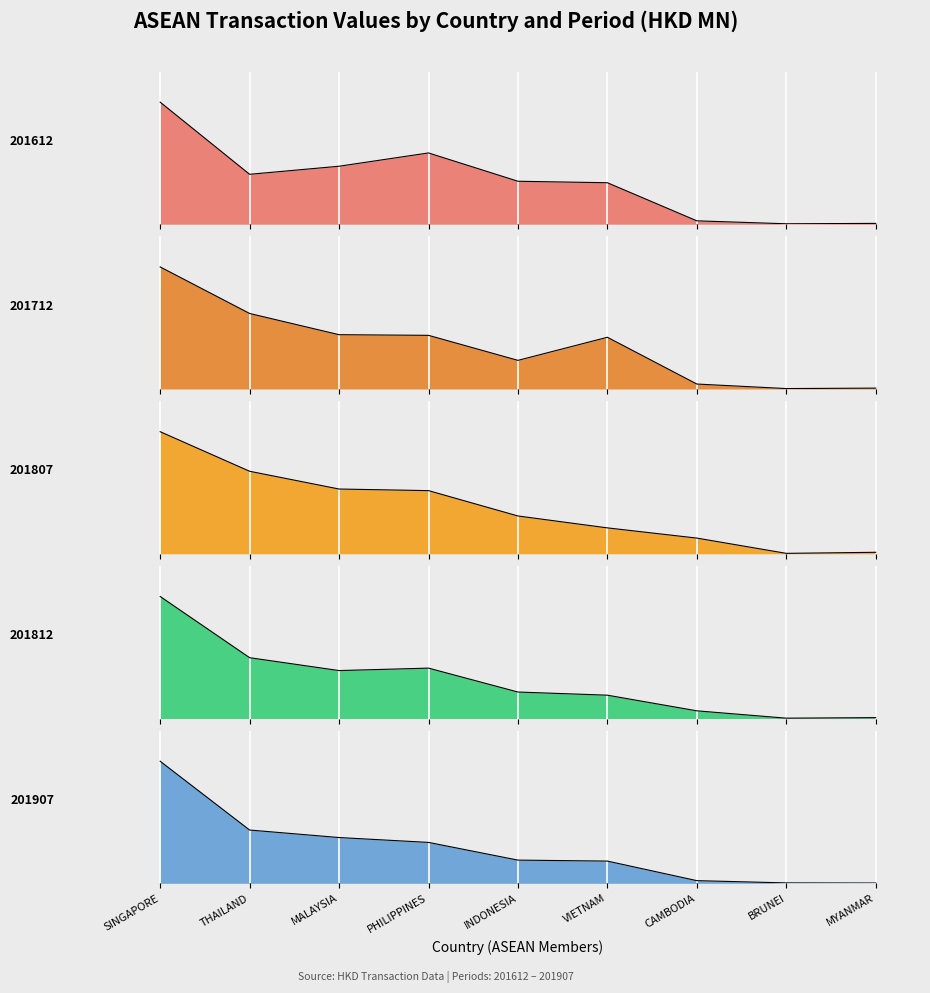

What is the total value across all series at THAILAND?

305.8